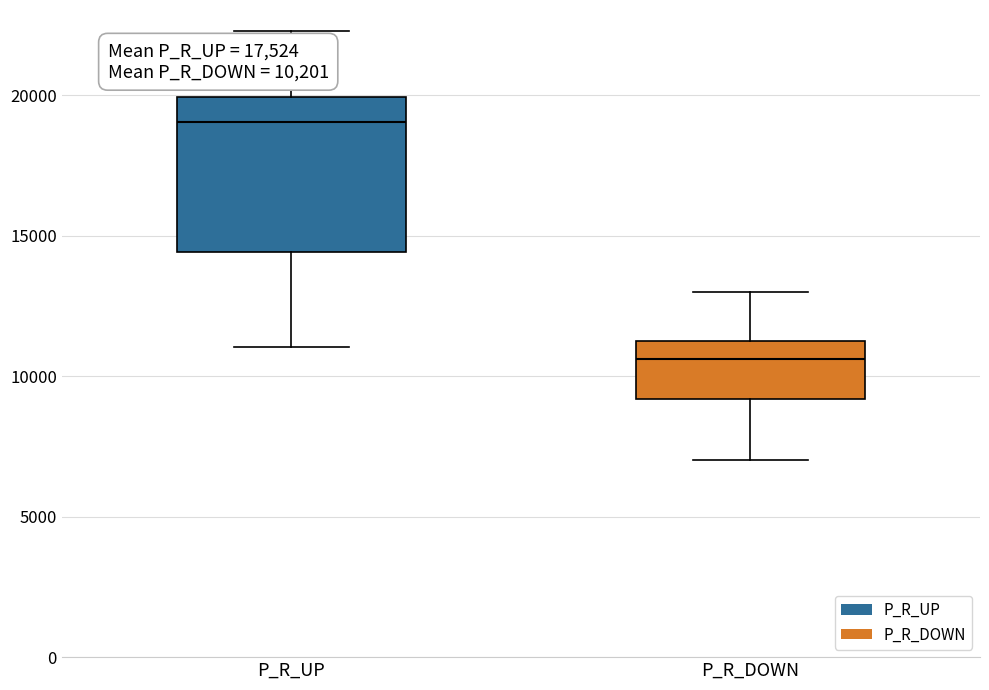

Which box's median line is the highest?

P_R_UP